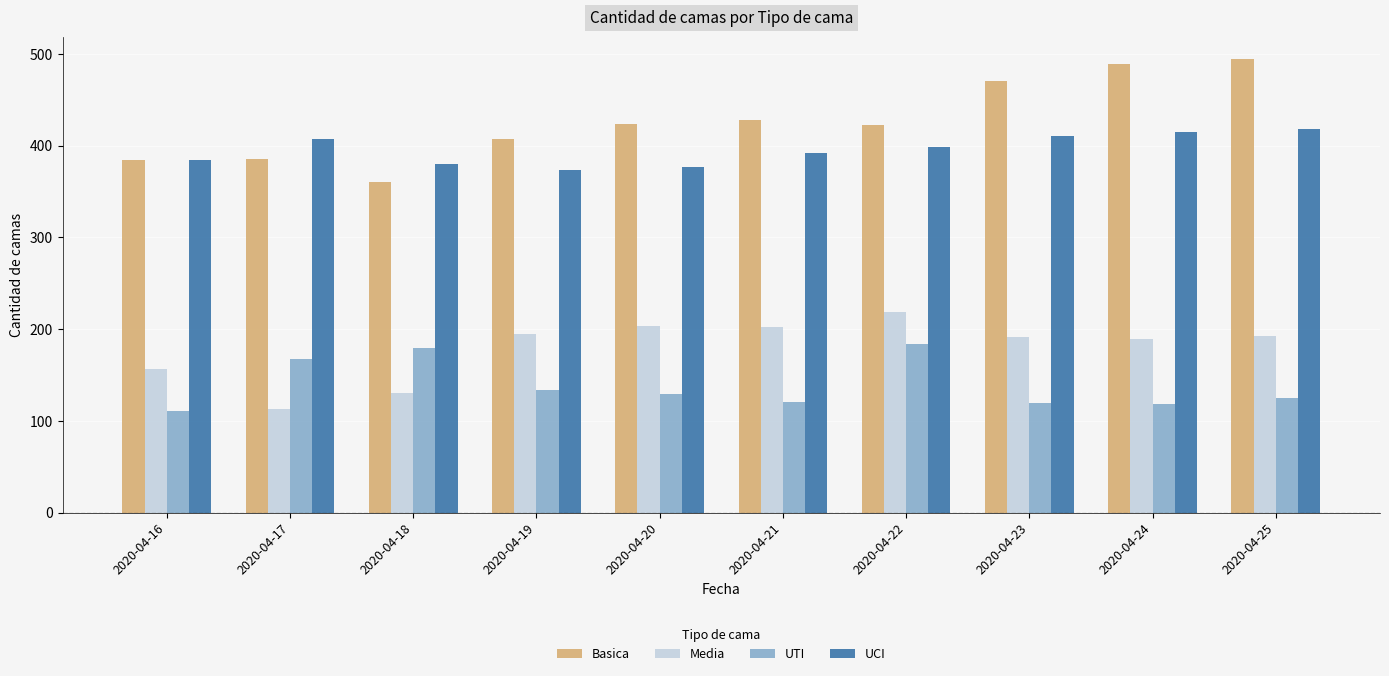

What is the difference between the highest and lowest values at 2020-04-20?

295